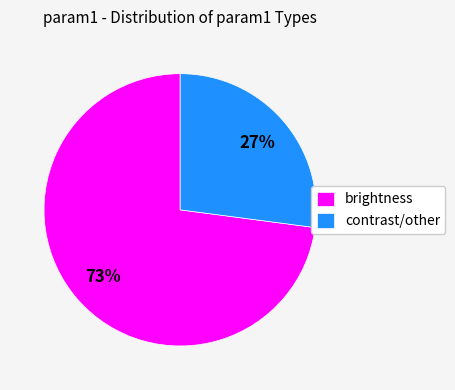

To the nearest percent, what is the difference between the largest and smallest slice percentages?

46%